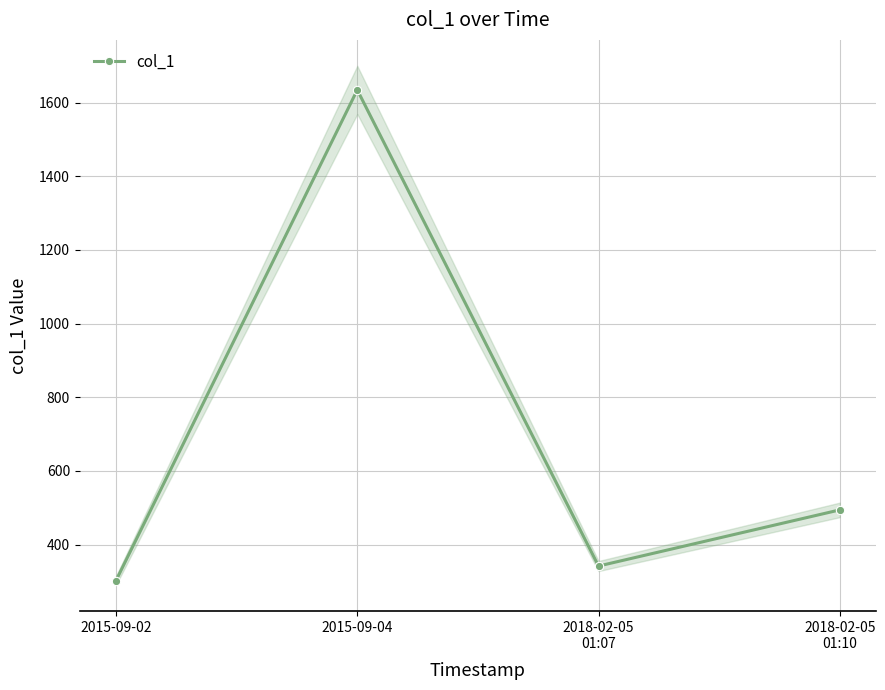

Reading left to right, list all the values displayed in this chart.

2015-09-02=302.5	2015-09-04=1634.2	2018-02-05
01:07=341.9	2018-02-05
01:10=494.3